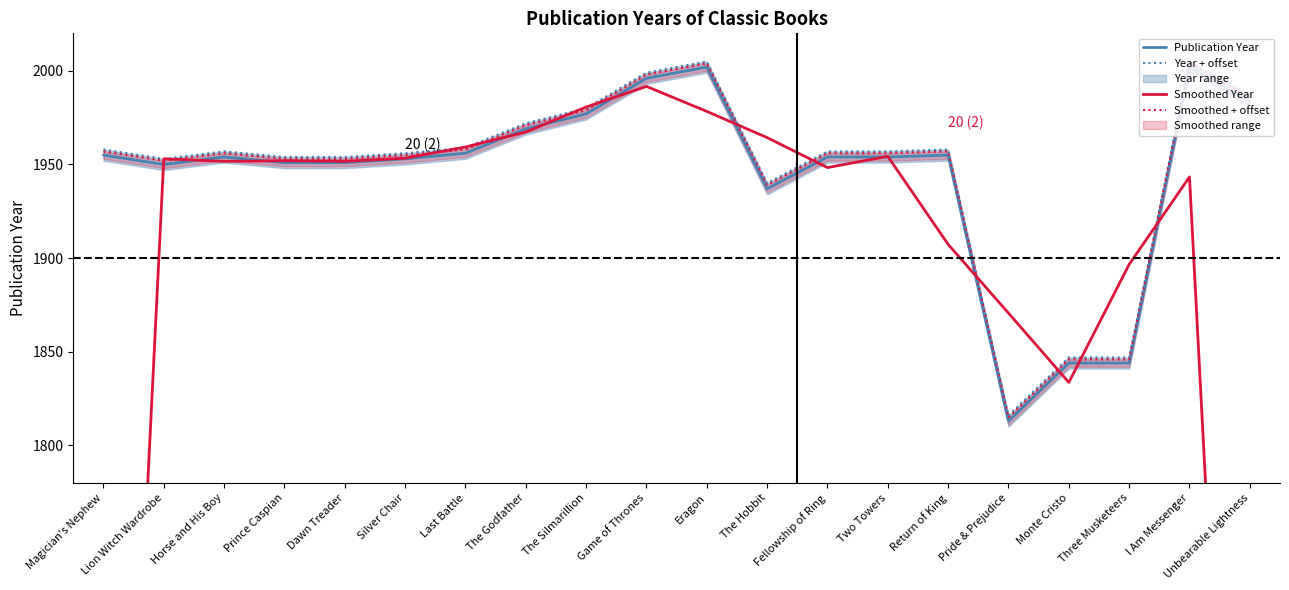

Reading left to right, transcribe all the data shown in this chart.

Publication Year: 1955.0	1950.0	1954.0	1951.0	1951.0	1953.0	1956.0	1969.0	1977.0	1996.0	2002.0	1937.0	1954.0	1954.0	1955.0	1813.0	1844.0	1844.0	2002.0	1984.0
Year + offset: 1958.0	1953.0	1957.0	1954.0	1954.0	1956.0	1959.0	1972.0	1980.0	1999.0	2005.0	1940.0	1957.0	1957.0	1958.0	1816.0	1847.0	1847.0	2005.0	1987.0
Smoothed Year: 1301.7	1953.0	1951.7	1952.0	1951.7	1953.3	1959.3	1967.3	1980.7	1991.7	1978.3	1964.3	1948.3	1954.3	1907.3	1870.7	1833.7	1896.7	1943.3	1328.7
Smoothed + offset: 1957.0	1952.0	1956.0	1953.0	1953.0	1955.0	1958.0	1971.0	1979.0	1998.0	2004.0	1939.0	1956.0	1956.0	1957.0	1815.0	1846.0	1846.0	2004.0	1986.0